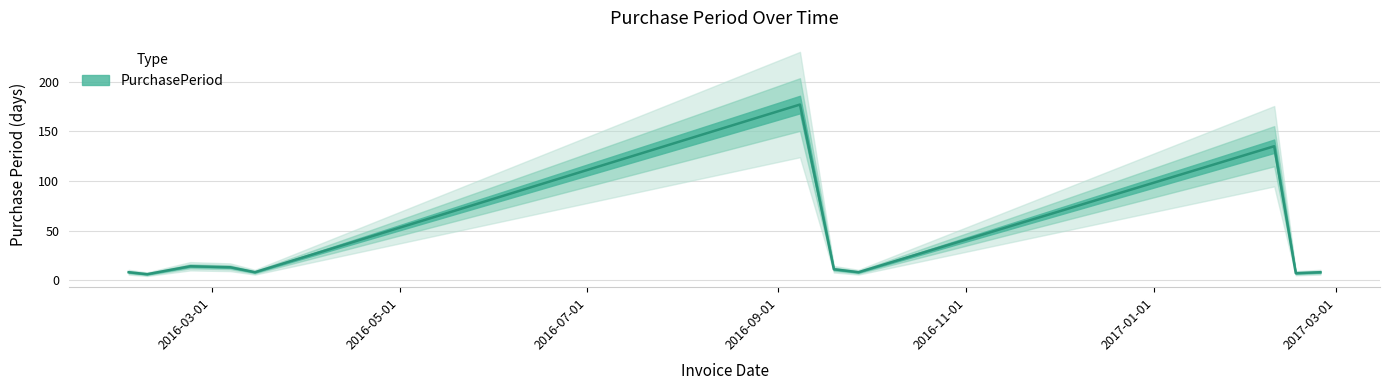

What is the average value?

36